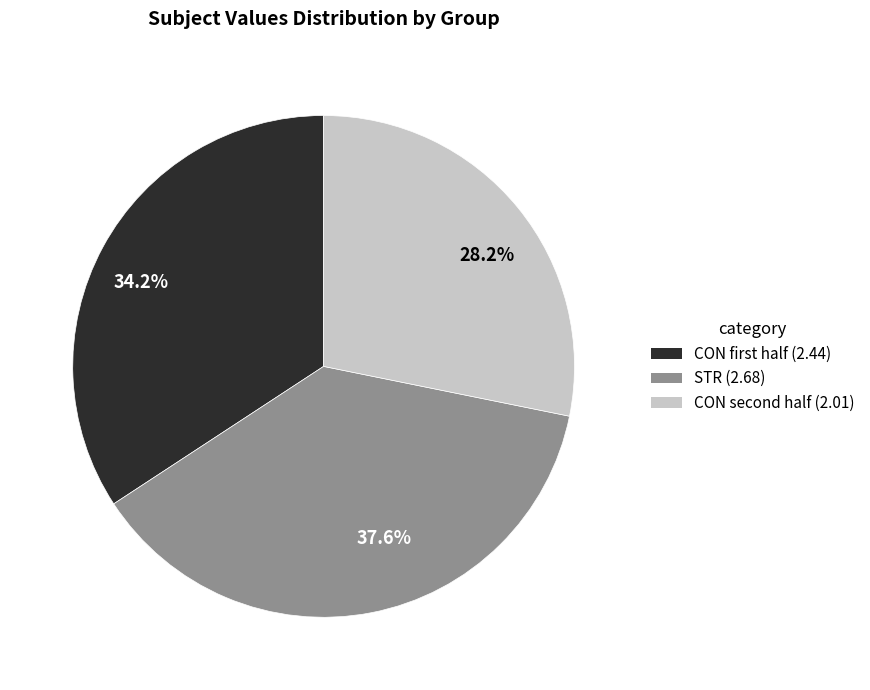

Rank the categories by value from highest to lowest.

37.6%, 34.2%, 28.2%